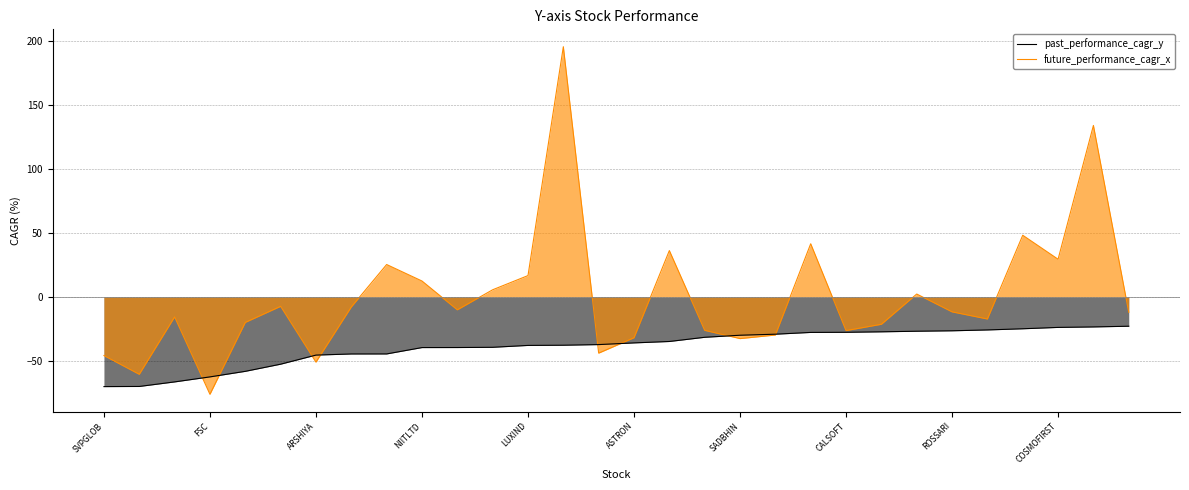

Read the past_performance_cagr_y value at ARSHIYA.

-45.3